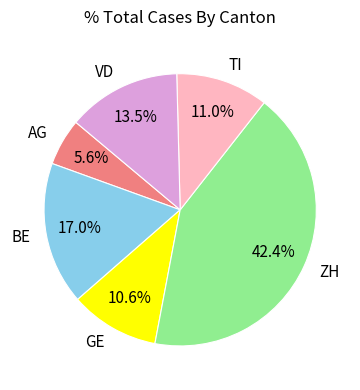

What portion of the pie excludes VD?

86.5%